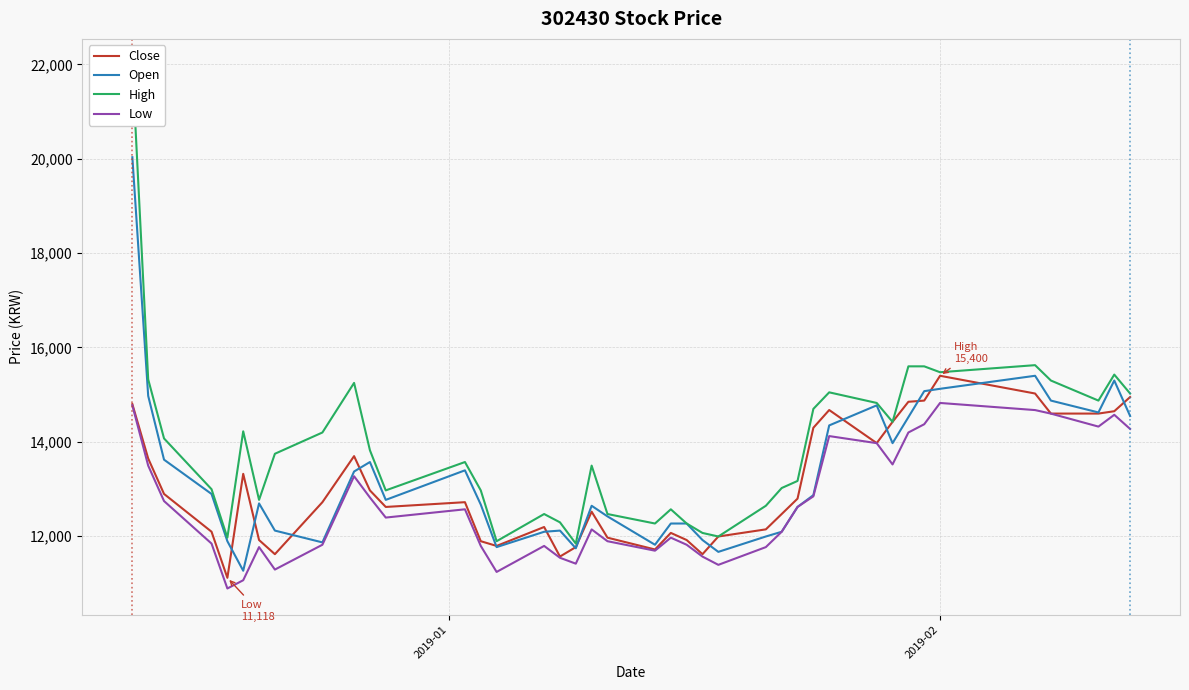

True or false: High and Low cross at least once.

False